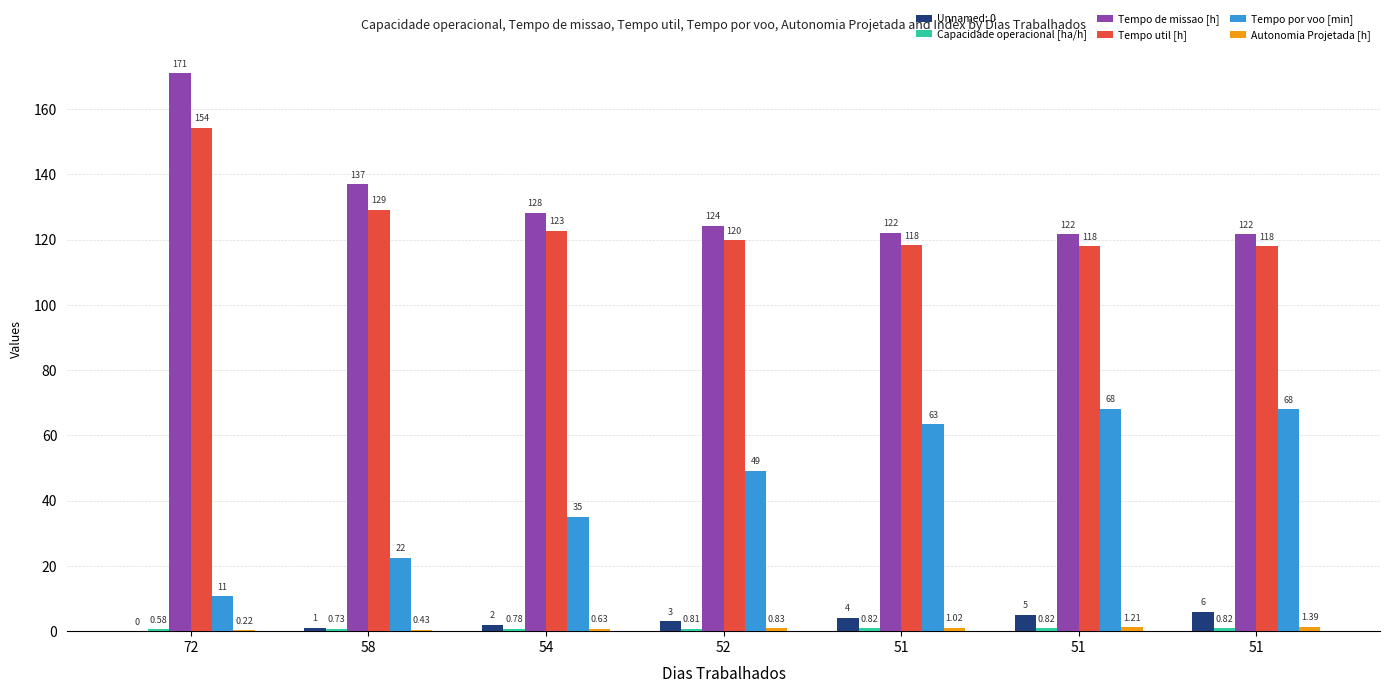

True or false: Tempo por voo [min] has a value of 17.5 at 72.

False